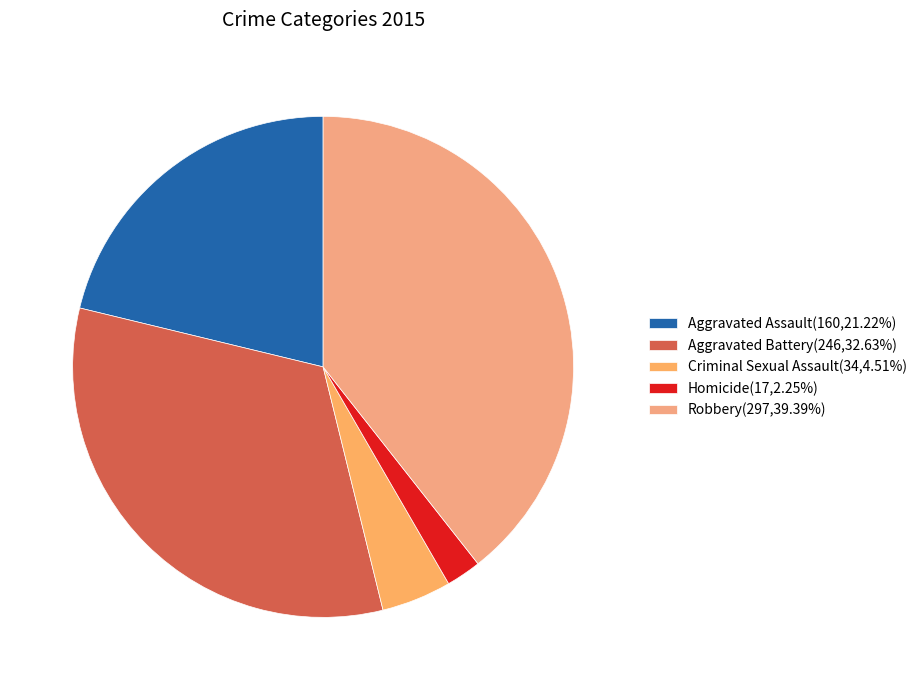

Does any single category account for the majority?

No